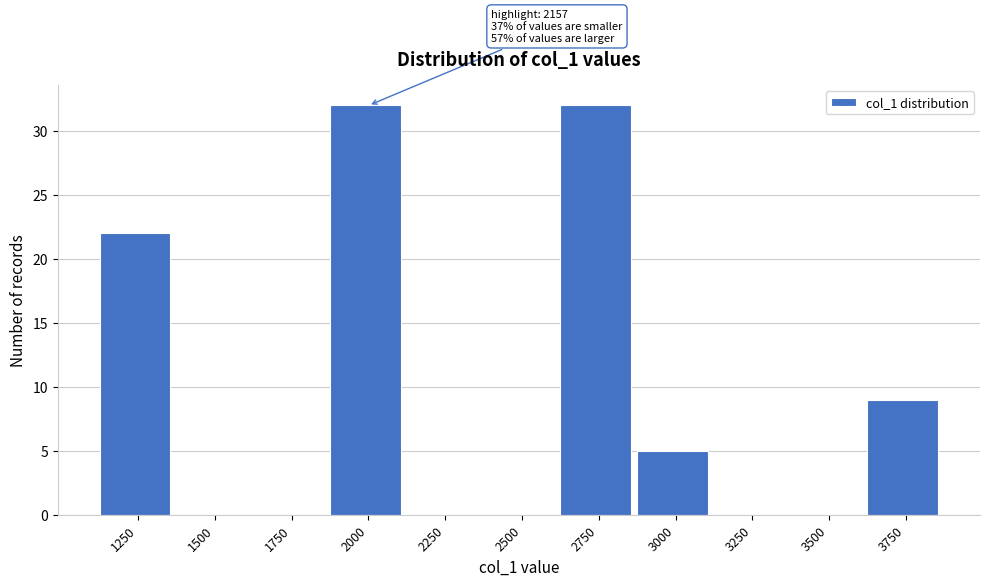

Reading left to right, transcribe all the data shown in this chart.

1250=22	1500=0	1750=0	2000=32	2250=0	2500=0	2750=32	3000=5	3250=0	3500=0	3750=9